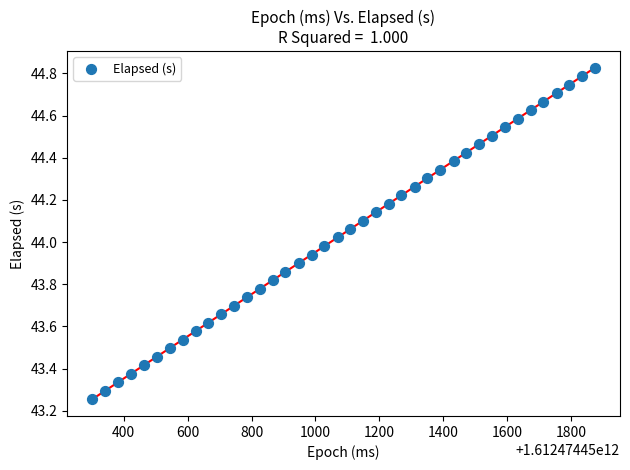

What is the range of Y values (max minus min)?

1.6